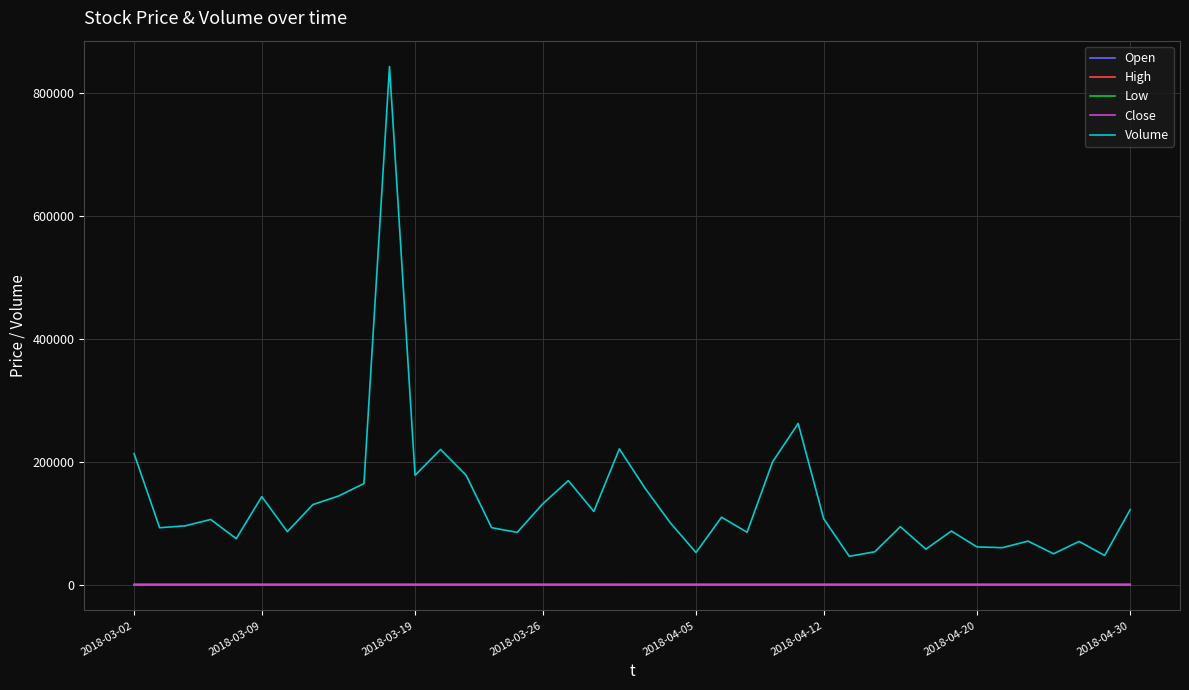

Does the chart have visible grid lines?

Yes